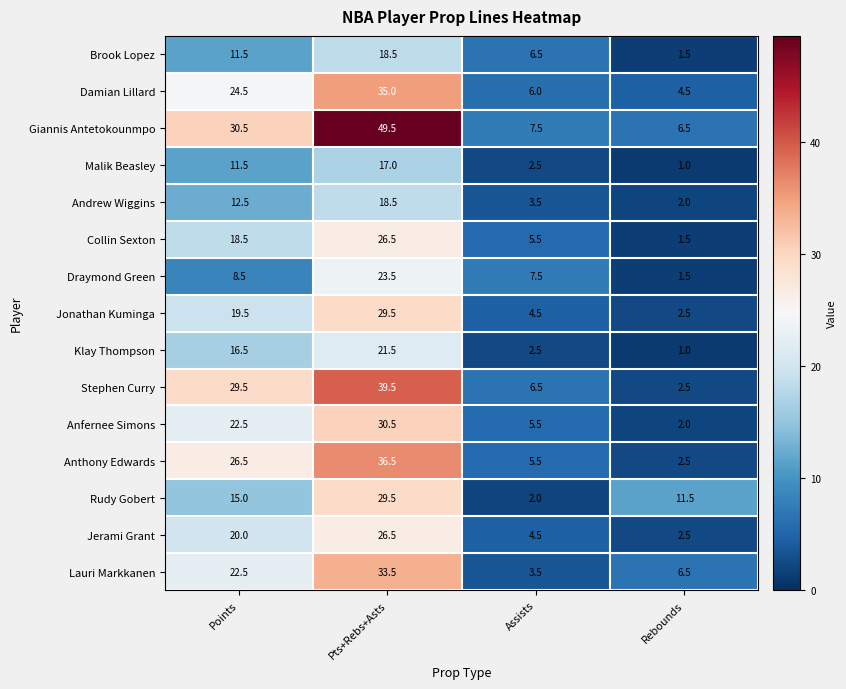

What is the sum of all Stephen Curry values?

78.0